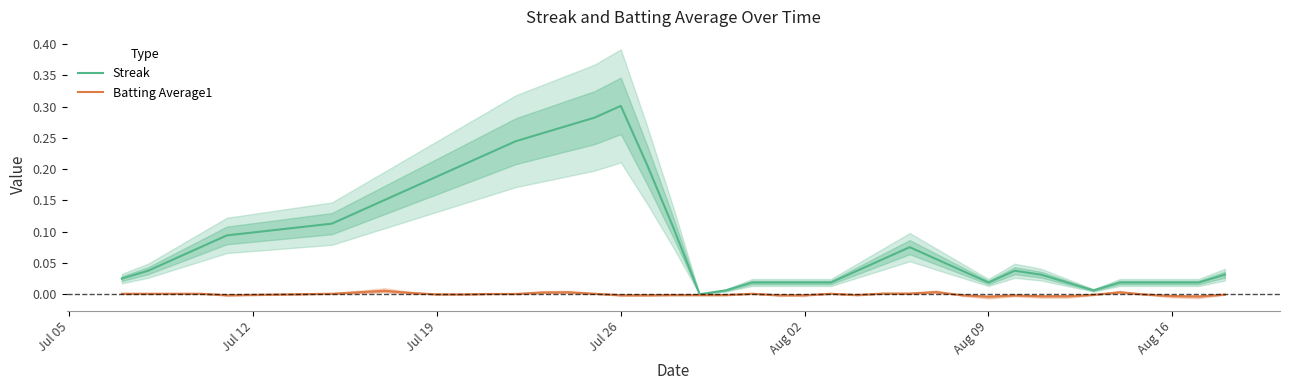

Is it true that Streak equals 0.5 at 15?

False